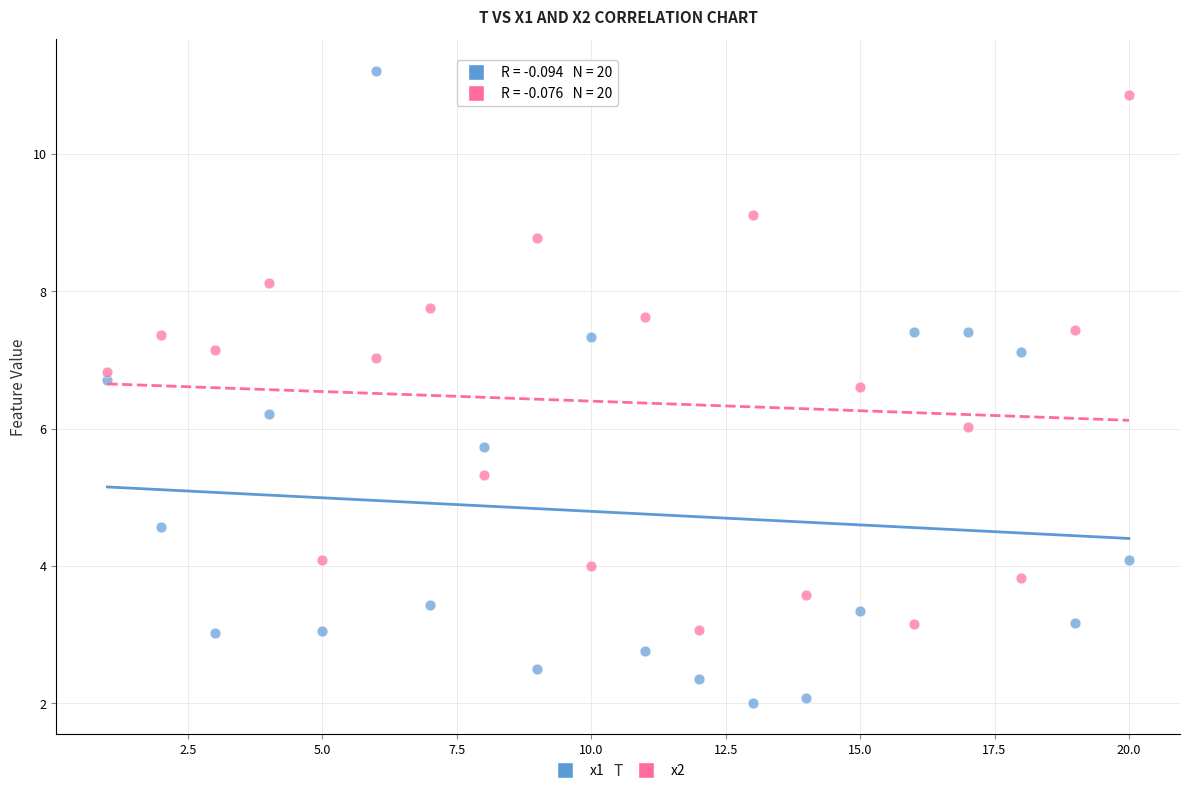

Which series reaches the minimum Y coordinate?

x1